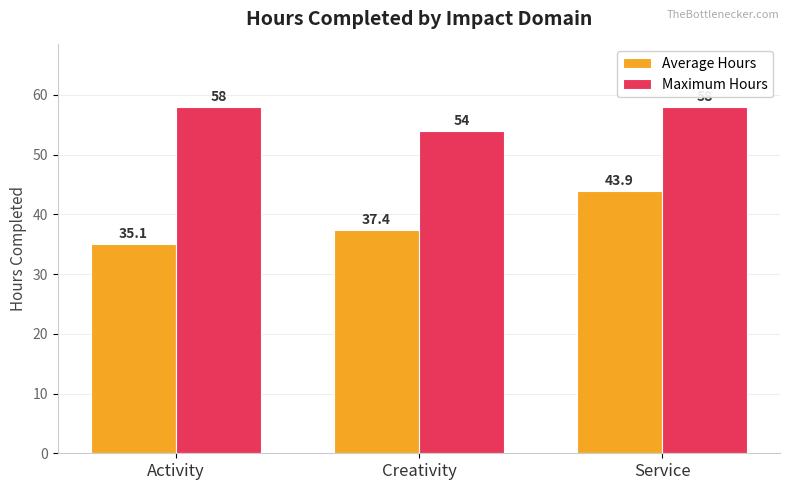

How many values in the Average Hours series are below 37?

1